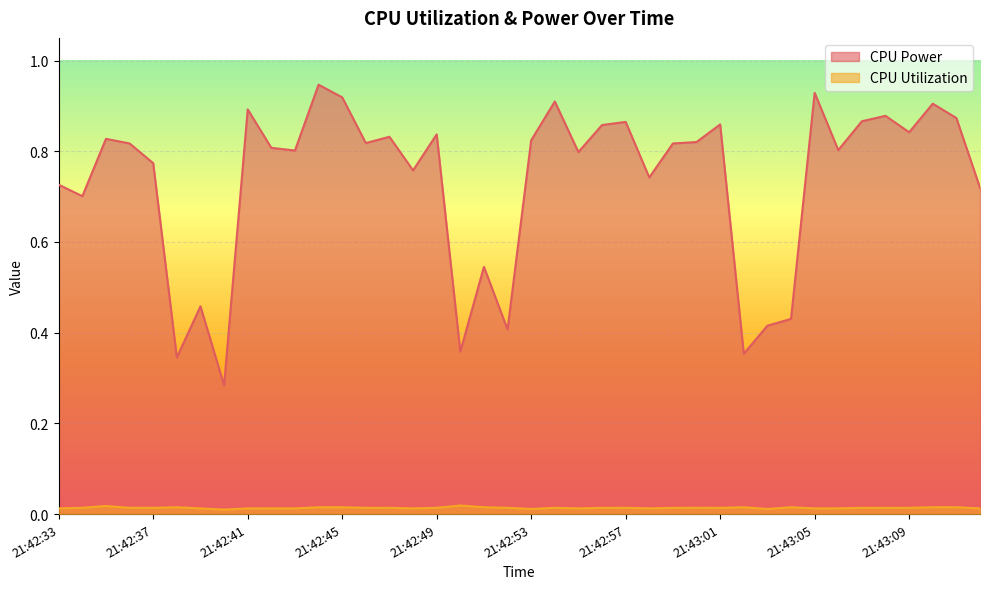

Reading left to right, extract all data points from this chart.

CPU Power: 21:42:33=0.7	21:42:34=0.7	21:42:35=0.8	21:42:36=0.8	21:42:37=0.8	21:42:38=0.3	21:42:39=0.5	21:42:40=0.3	21:42:41=0.9	21:42:42=0.8	21:42:43=0.8	21:42:44=0.9	21:42:45=0.9	21:42:46=0.8	21:42:47=0.8	21:42:48=0.8	21:42:49=0.8	21:42:50=0.4	21:42:51=0.5	21:42:52=0.4	21:42:53=0.8	21:42:54=0.9	21:42:55=0.8	21:42:56=0.9	21:42:57=0.9	21:42:58=0.7	21:42:59=0.8	21:43:00=0.8	21:43:01=0.9	21:43:02=0.4	21:43:03=0.4	21:43:04=0.4	21:43:05=0.9	21:43:06=0.8	21:43:07=0.9	21:43:08=0.9	21:43:09=0.8	21:43:10=0.9	21:43:11=0.9	21:43:12=0.7
CPU Utilization: 21:42:33=0.0	21:42:34=0.0	21:42:35=0.0	21:42:36=0.0	21:42:37=0.0	21:42:38=0.0	21:42:39=0.0	21:42:40=0.0	21:42:41=0.0	21:42:42=0.0	21:42:43=0.0	21:42:44=0.0	21:42:45=0.0	21:42:46=0.0	21:42:47=0.0	21:42:48=0.0	21:42:49=0.0	21:42:50=0.0	21:42:51=0.0	21:42:52=0.0	21:42:53=0.0	21:42:54=0.0	21:42:55=0.0	21:42:56=0.0	21:42:57=0.0	21:42:58=0.0	21:42:59=0.0	21:43:00=0.0	21:43:01=0.0	21:43:02=0.0	21:43:03=0.0	21:43:04=0.0	21:43:05=0.0	21:43:06=0.0	21:43:07=0.0	21:43:08=0.0	21:43:09=0.0	21:43:10=0.0	21:43:11=0.0	21:43:12=0.0